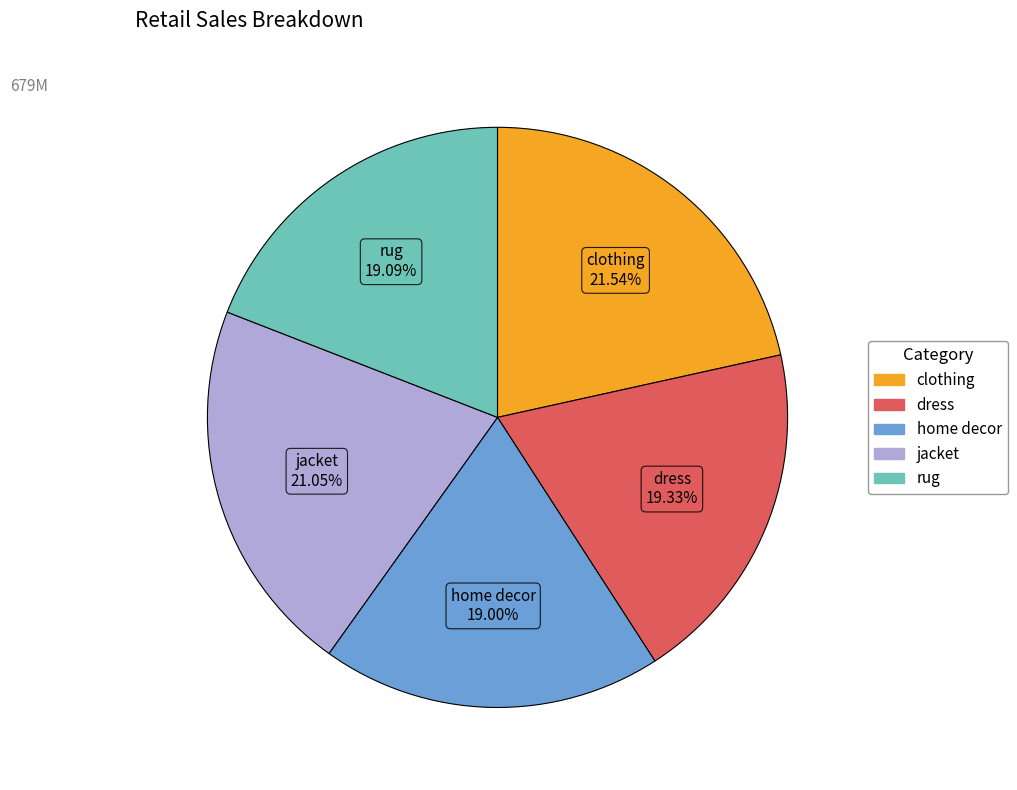

Is there any slice that represents more than half of the pie?

No